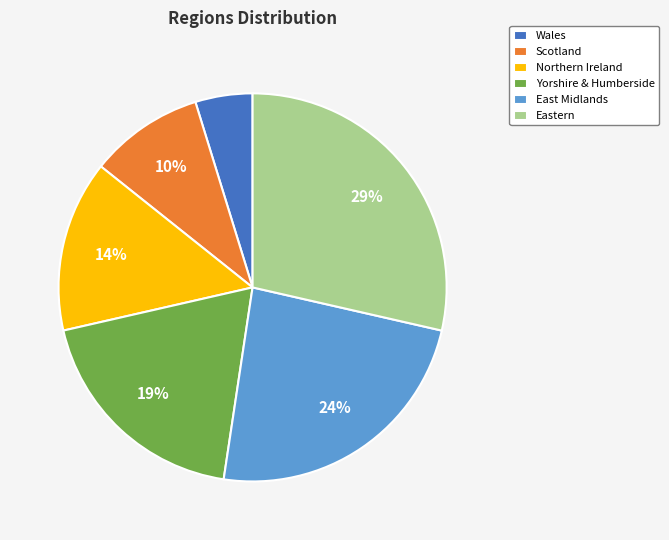

Which has a higher value, Yorshire & Humberside or Northern Ireland?

Yorshire & Humberside